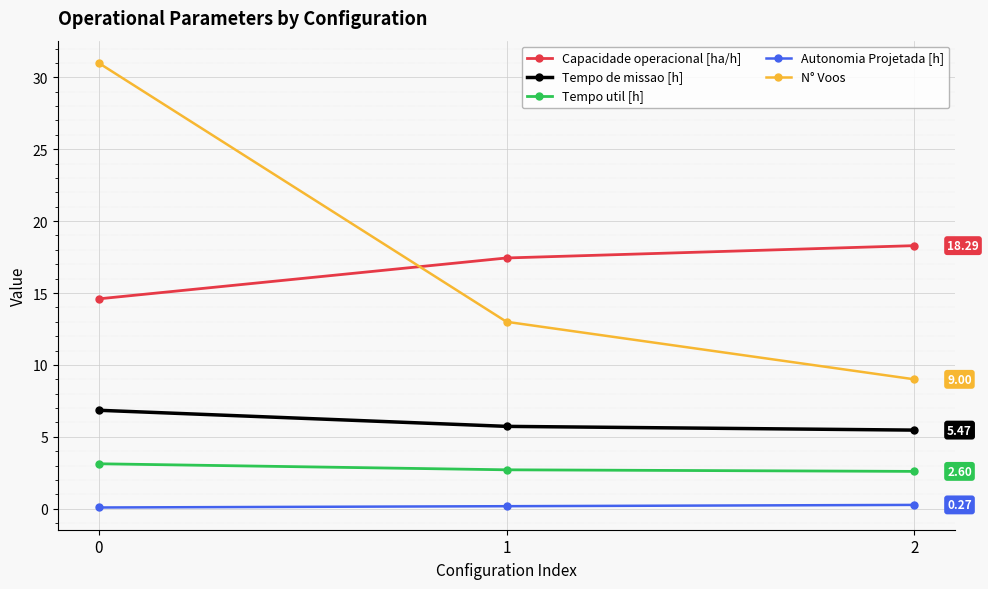

What is the average value of the Tempo de missao [h] series?

6.0